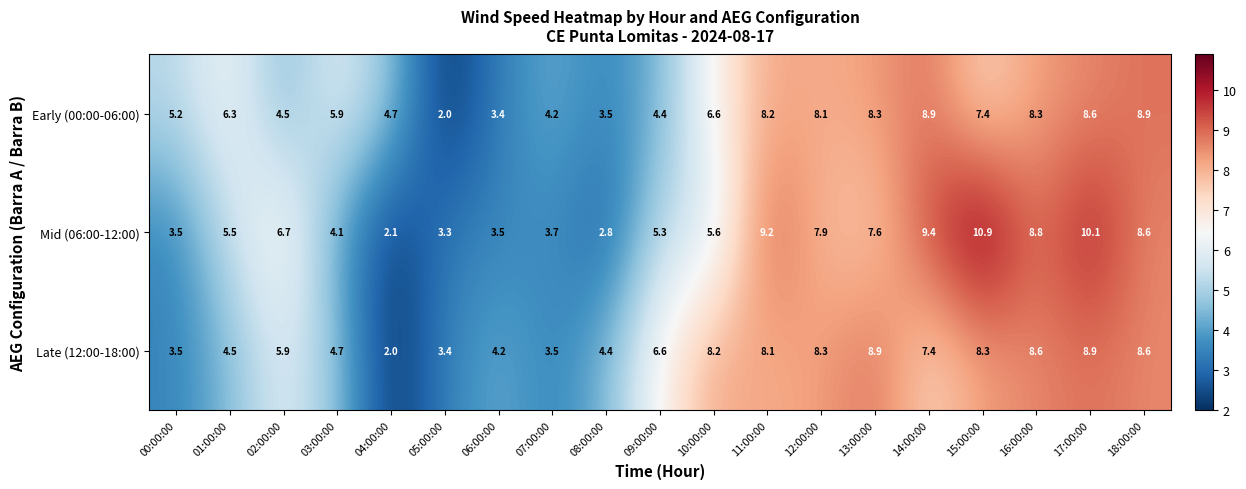

How many categories are shown in the chart?

19